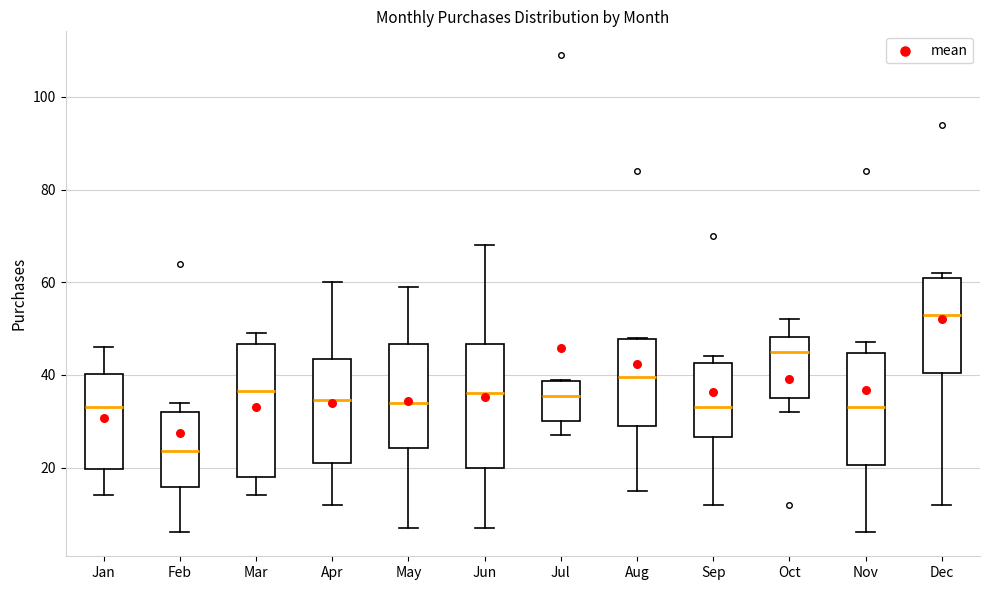

Comparing the boxes themselves (not the whiskers), which one is the tallest?

Mar